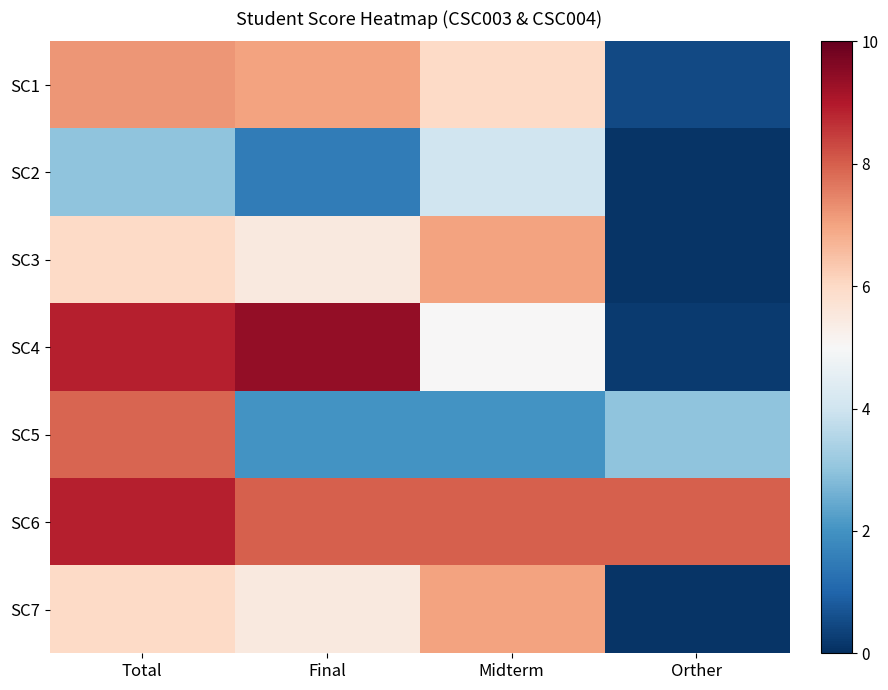

What is the minimum value shown in the chart?

0.1